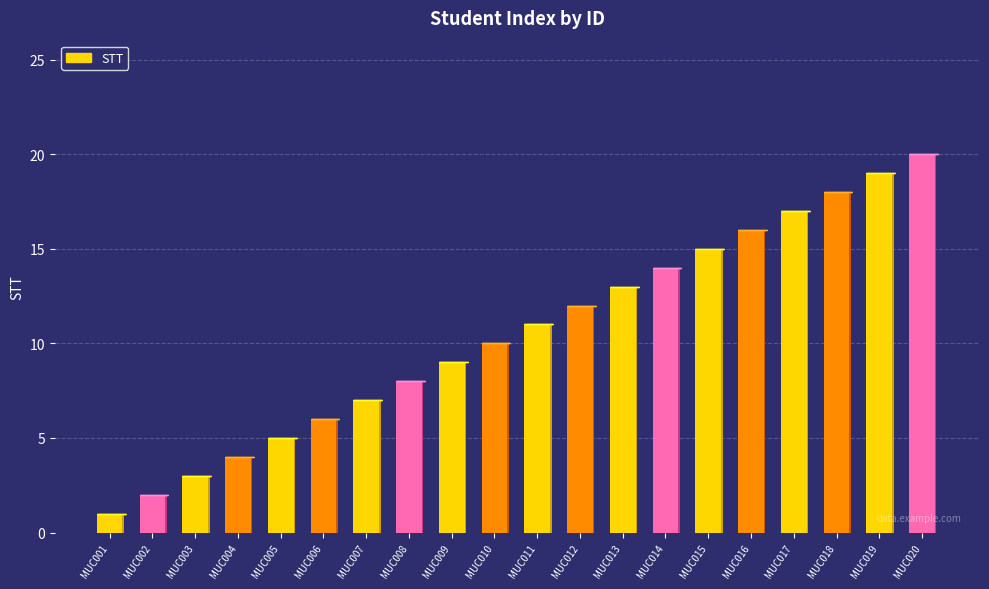

What is the minimum value shown in the chart?

1